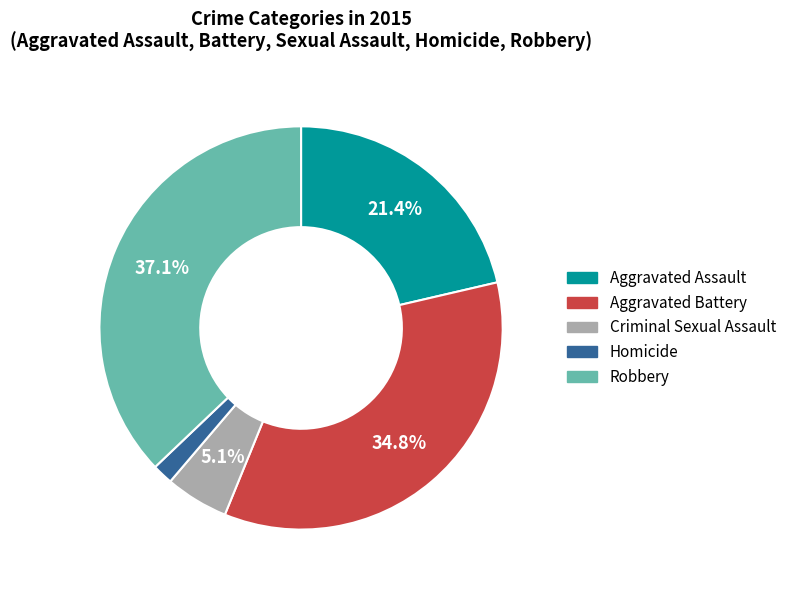

Count the number of slices in the pie.

5